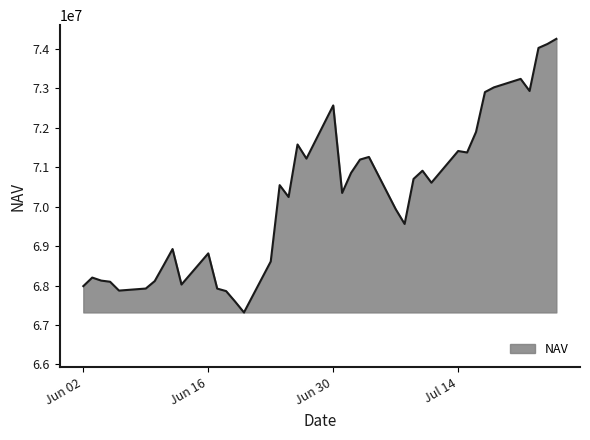

What is the smallest value displayed?

67317823.8